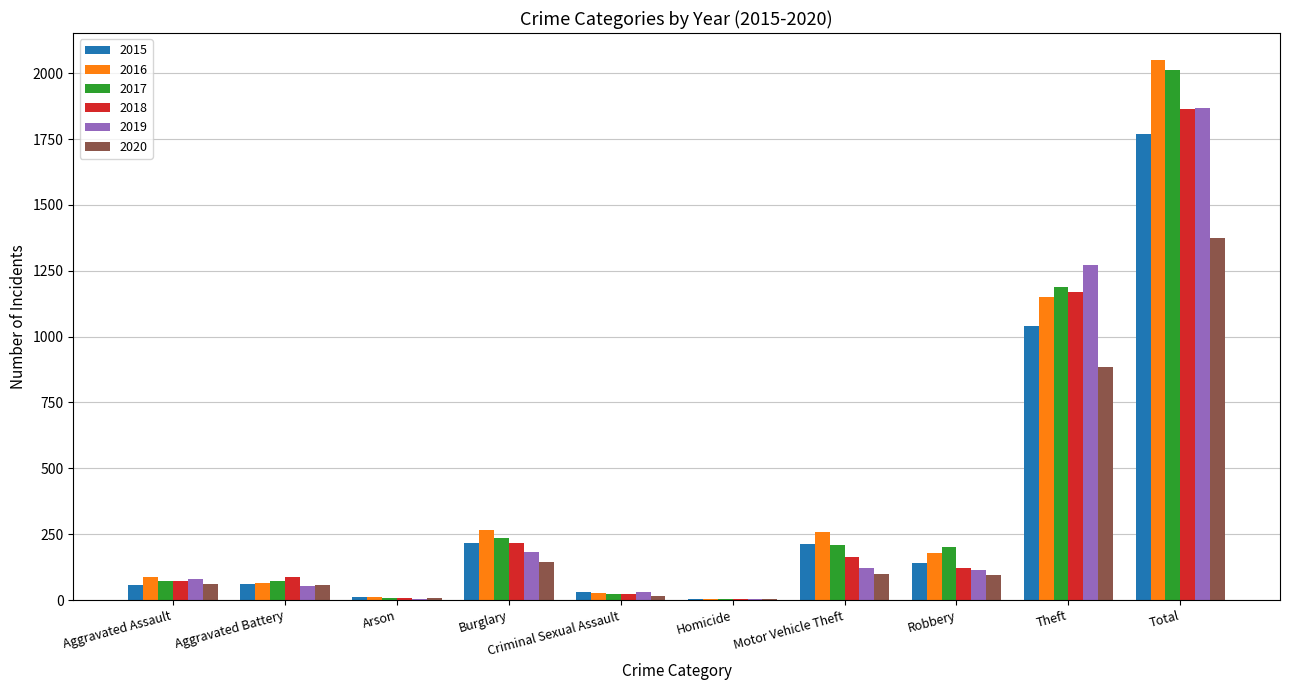

At which category is the sum across all series the highest?

Total